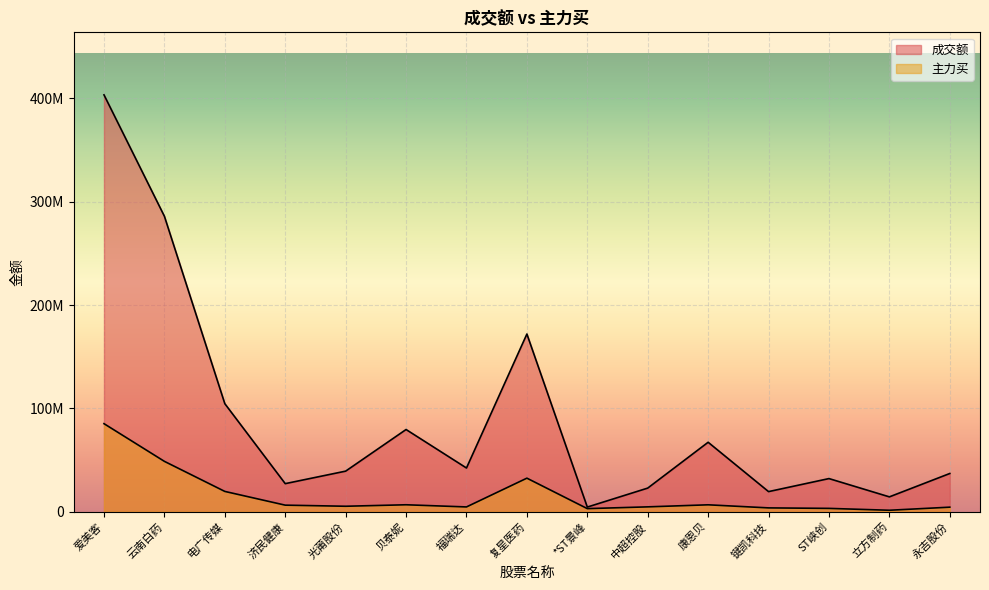

Which label corresponds to the smallest value in the chart?

立方制药